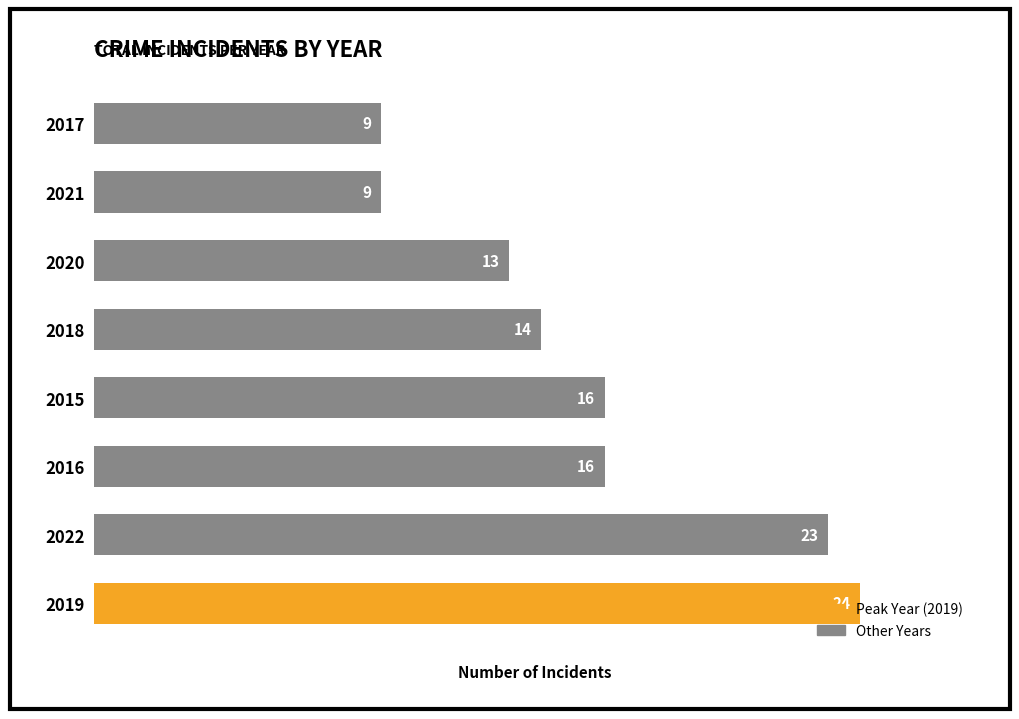

Is it true that the value at 2018 is 14?

True